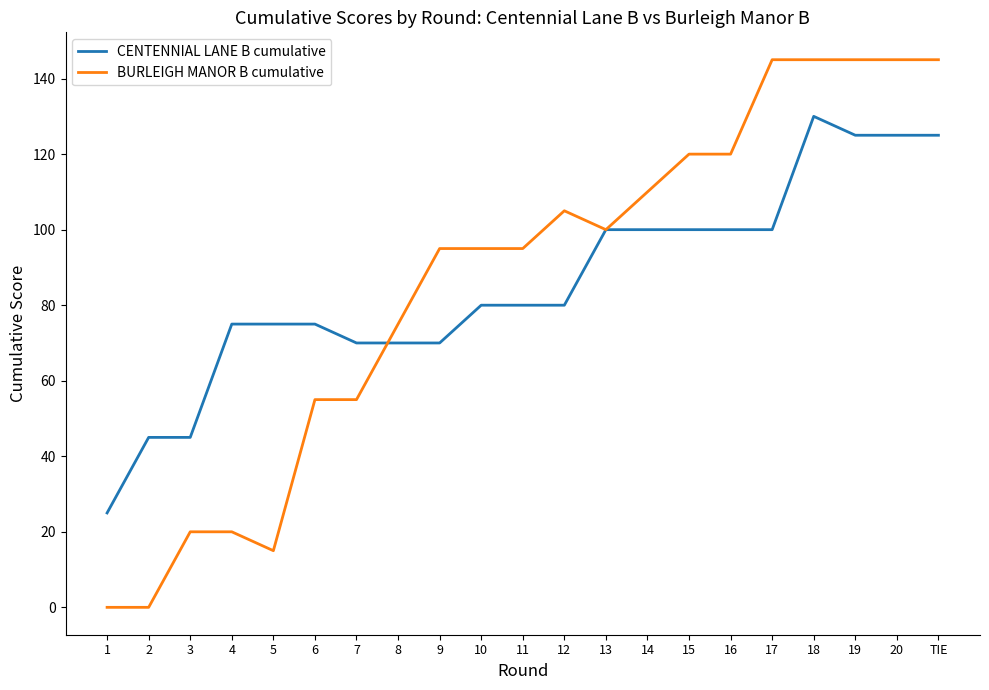

Count the number of categories in the chart.

21